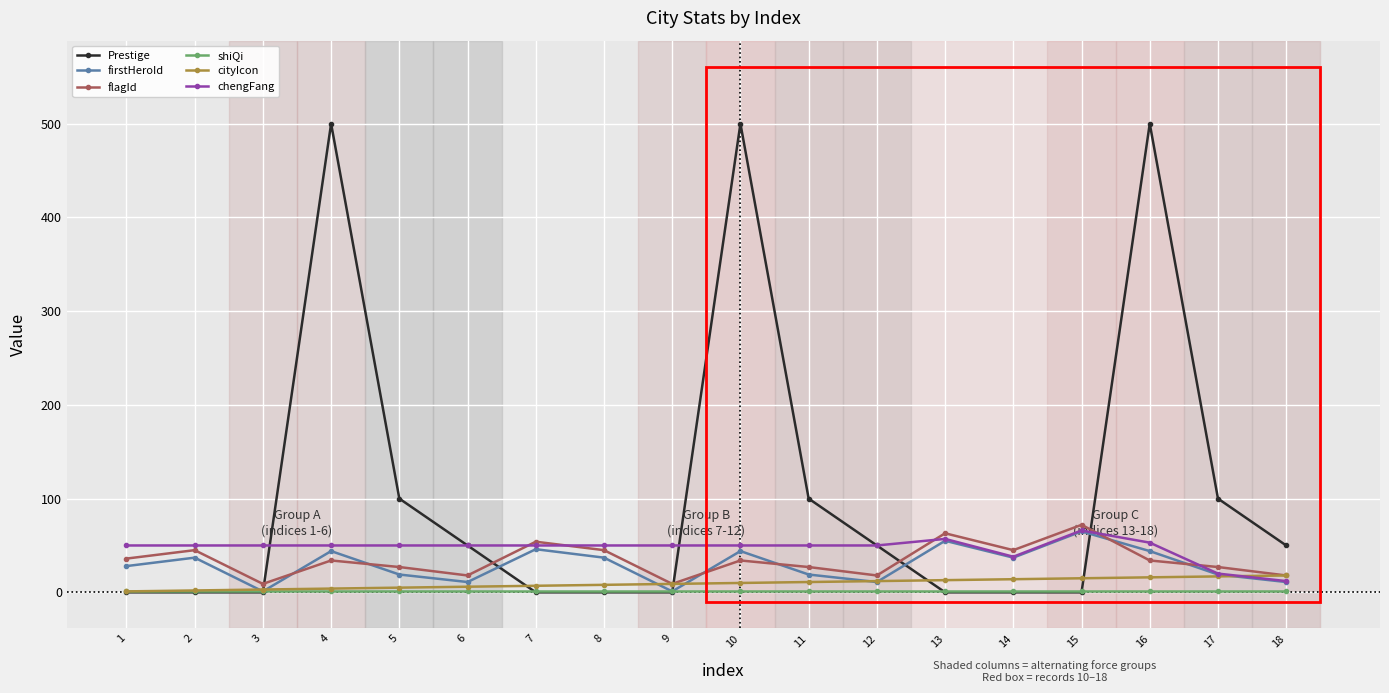

Between 16 and 18, which series saw the biggest shift?

Prestige